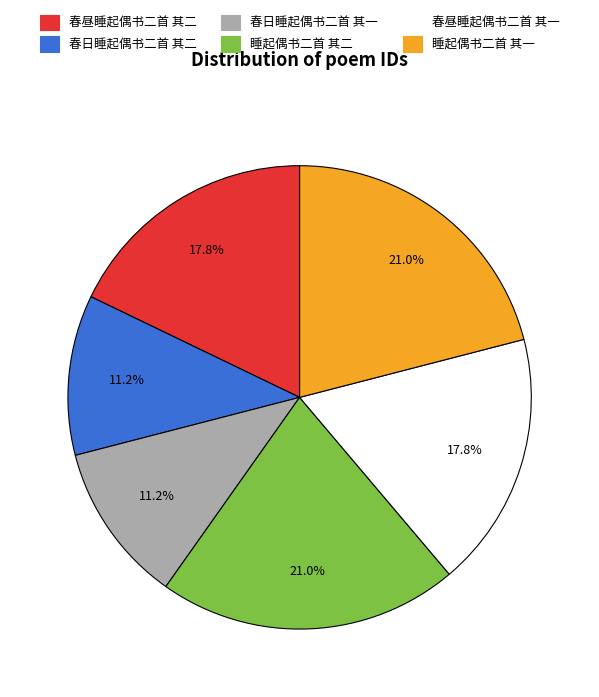

Which has a higher value, 睡起偶书二首 其二 or 春日睡起偶书二首 其一?

睡起偶书二首 其二